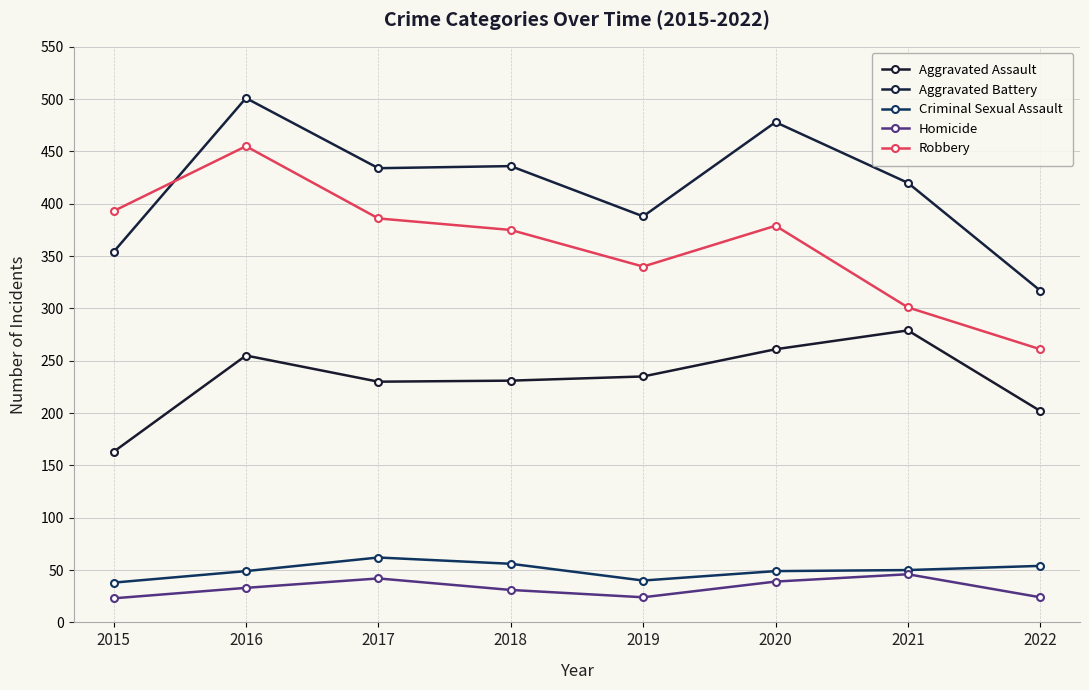

How many data points in Aggravated Assault are less than 235?

4